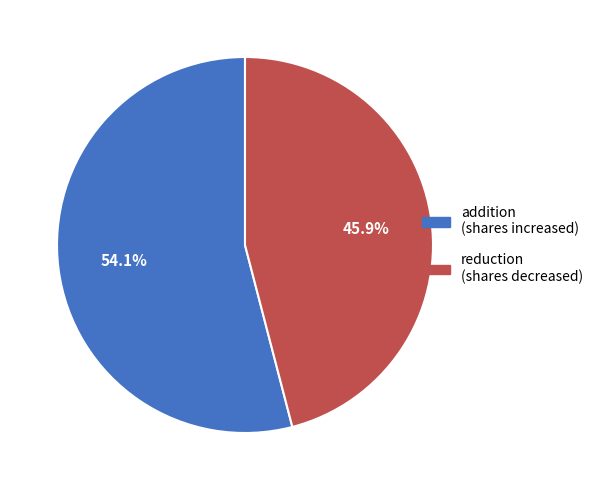

Is there a majority slice in this chart?

Yes